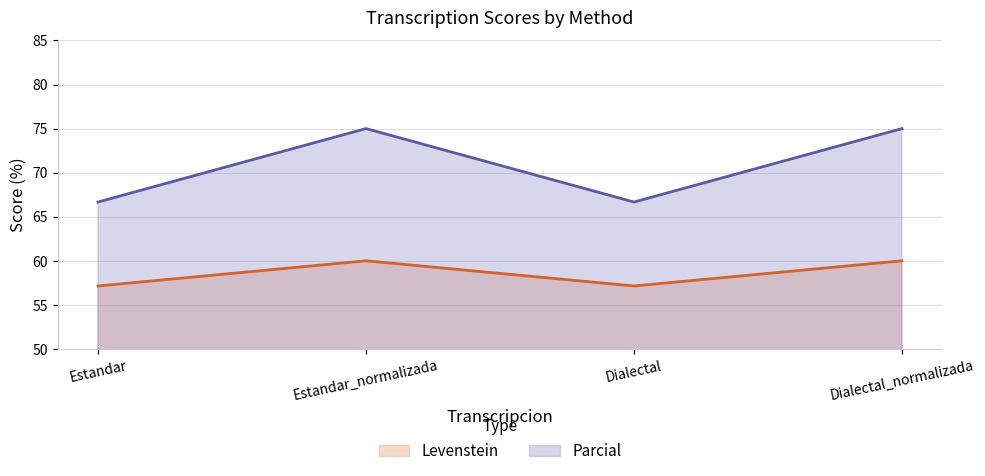

What is the label of the 4th point from the left?

Dialectal_normalizada